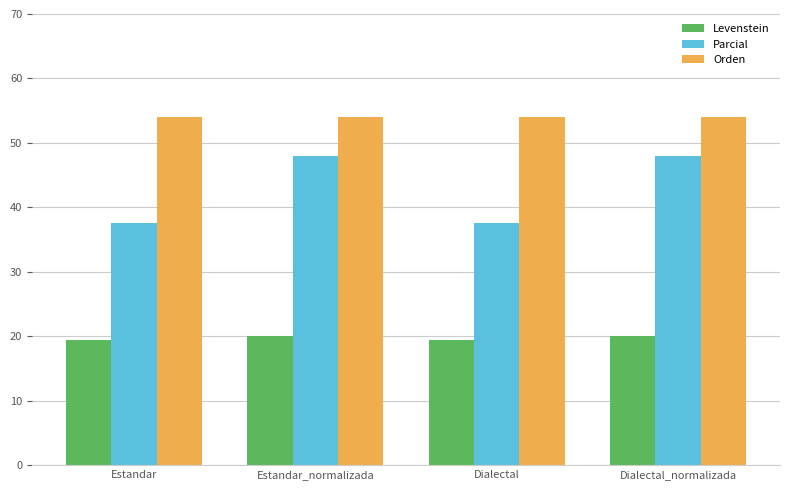

List the series in order of their overall mean, lowest first.

Levenstein, Parcial, Orden